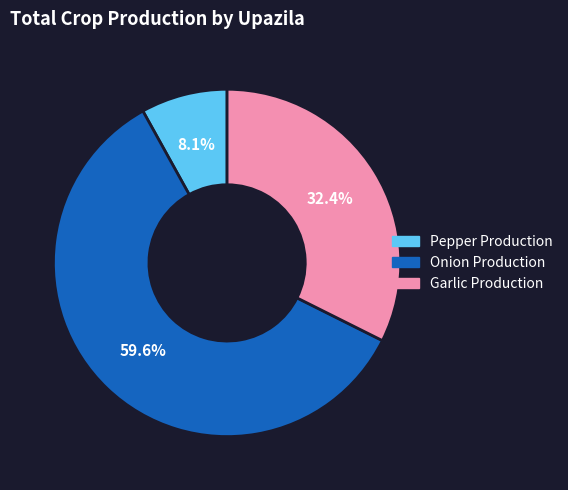

Which slice is the largest?

Onion Production